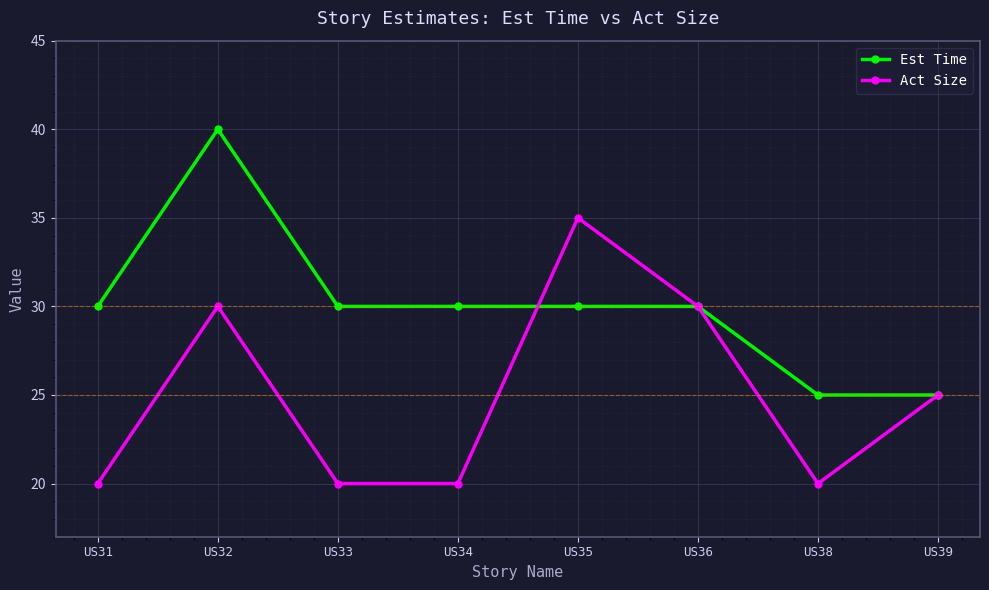

What is the spread (max minus min) of values at US31?

10